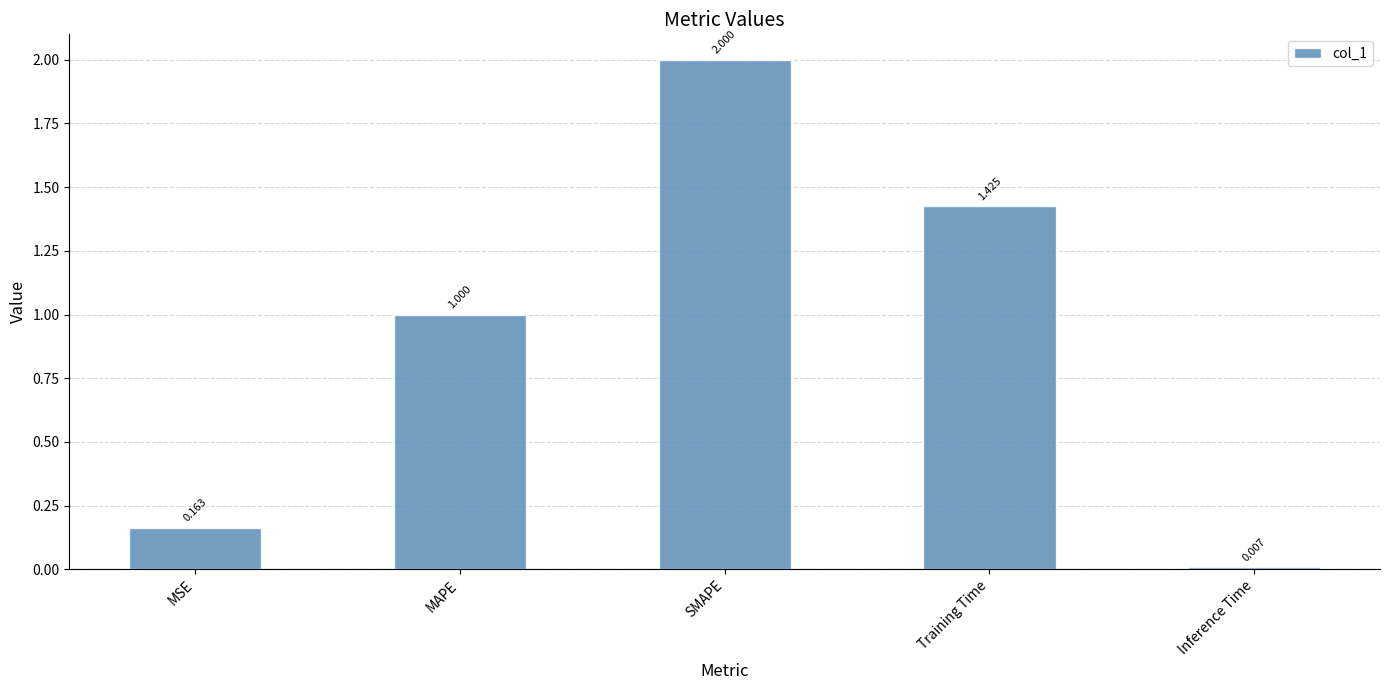

Rank the categories by value from lowest to highest.

Inference Time, MSE, MAPE, Training Time, SMAPE